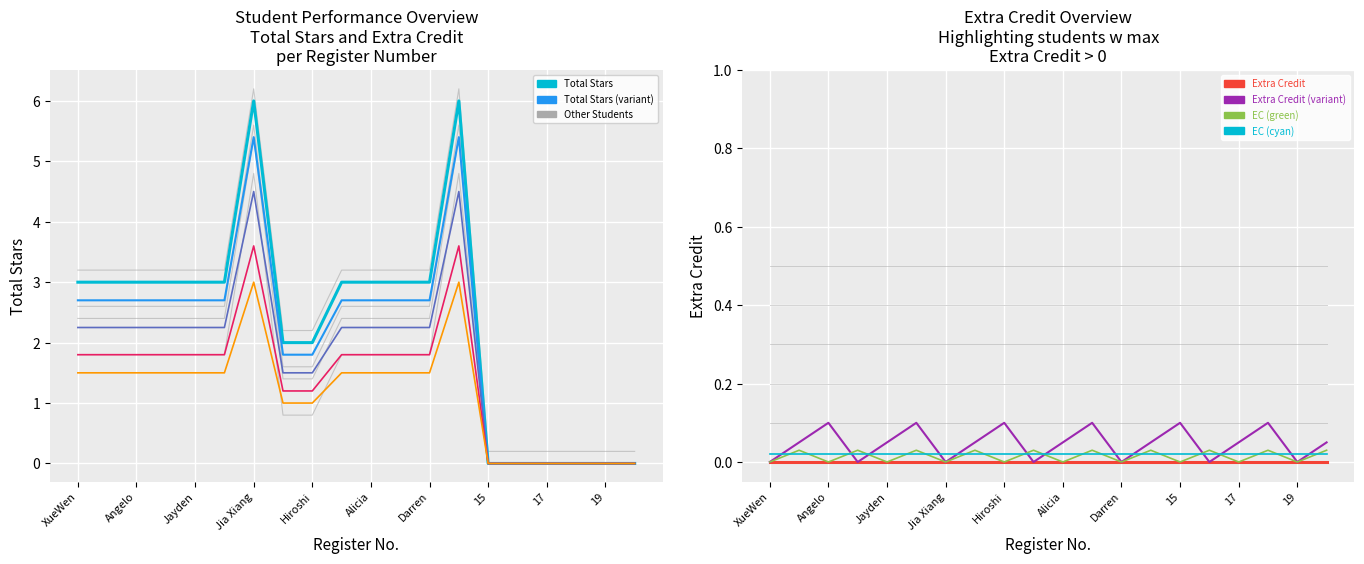

How many positive values are there?

14